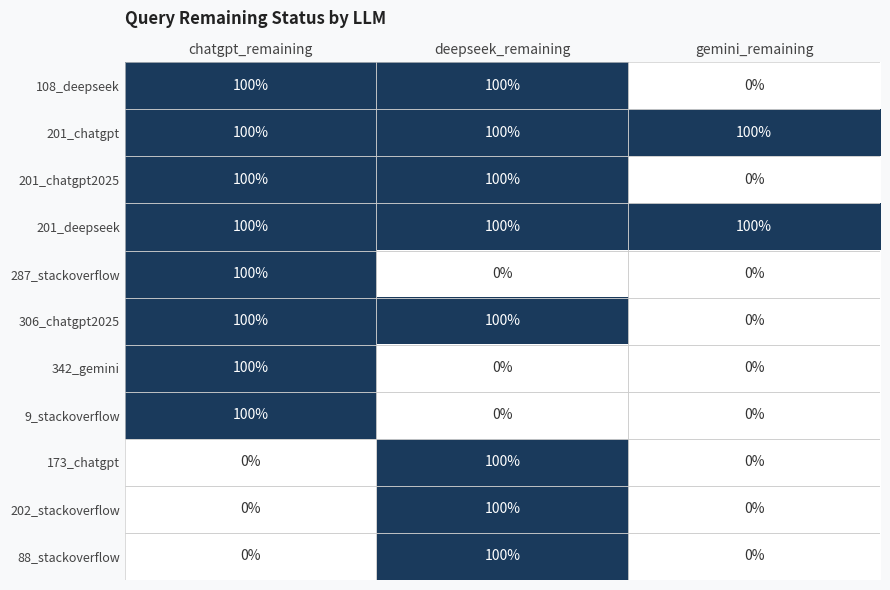

At how many categories does at least one series exceed 92?

3